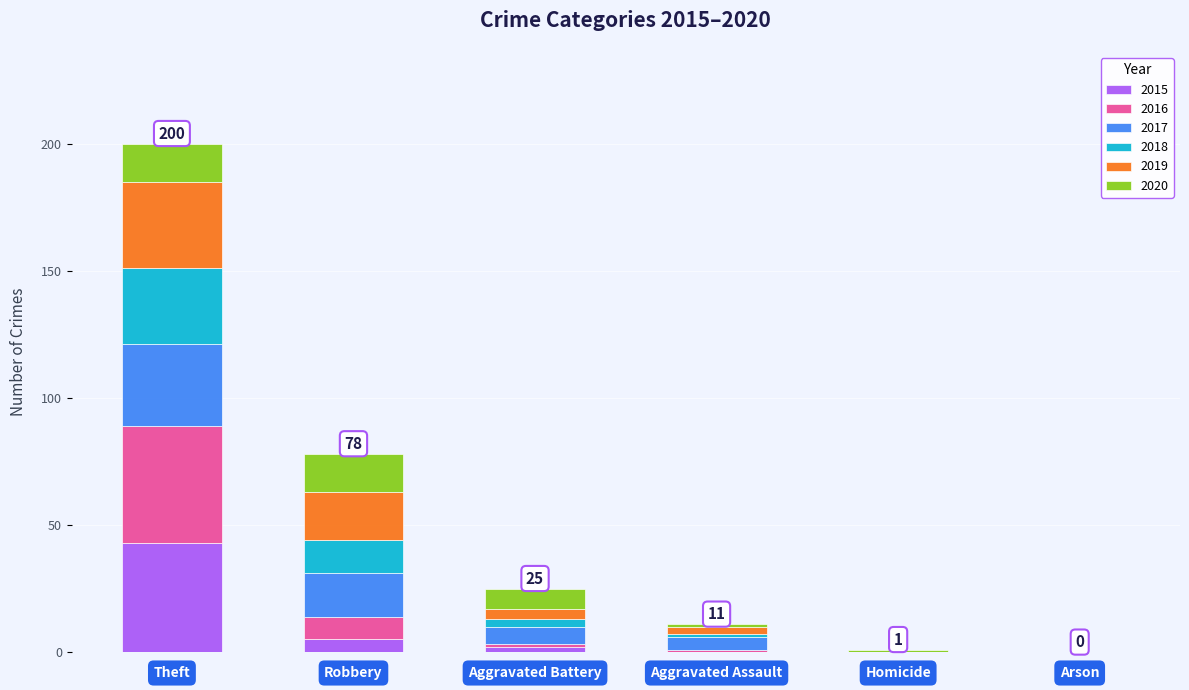

At which category is the sum across all series the highest?

Theft